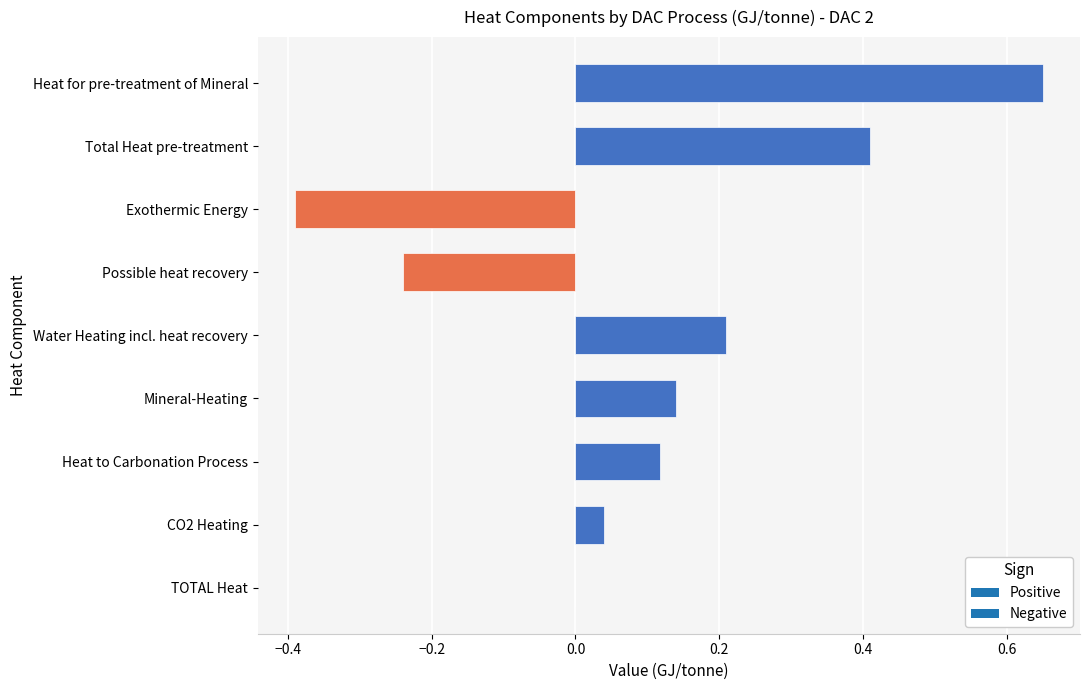

Are the bars horizontal?

Yes